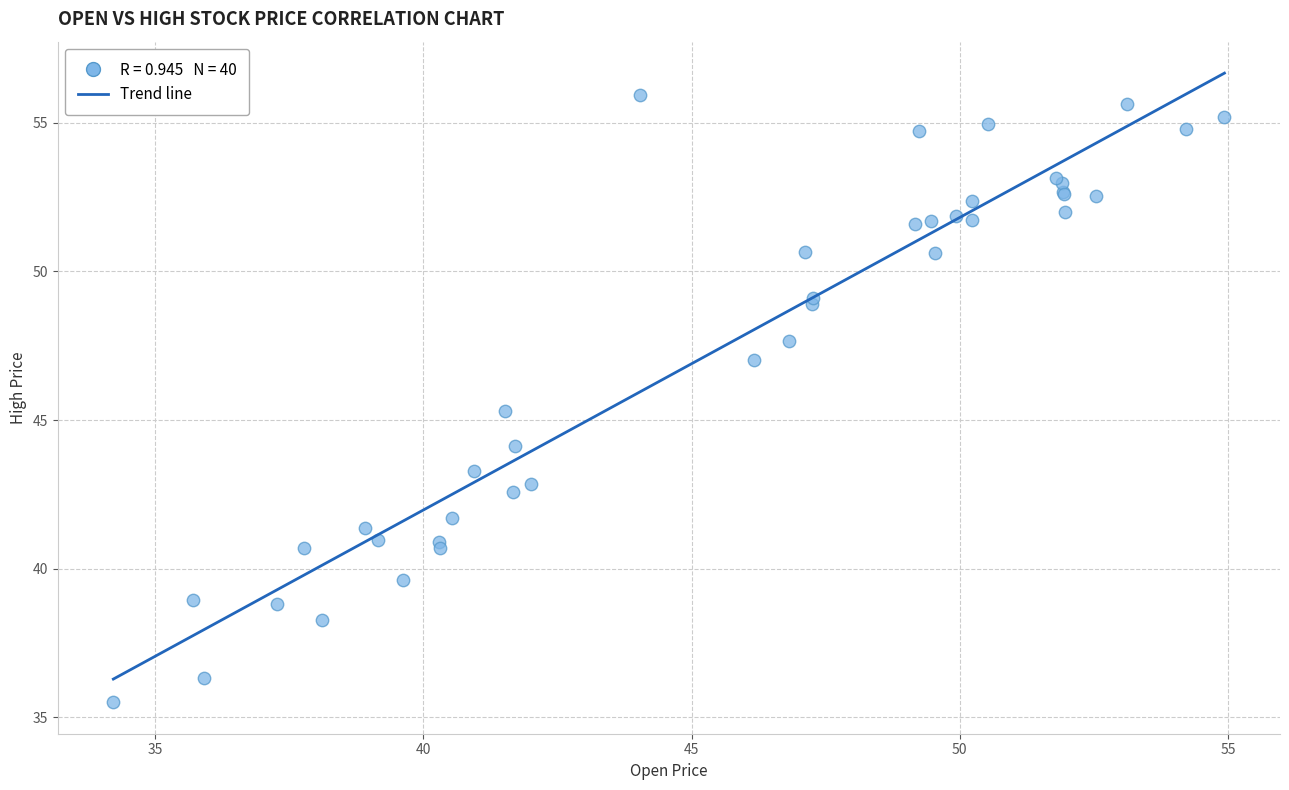

What Y value in the scatter plot is closest to 45?

45.3